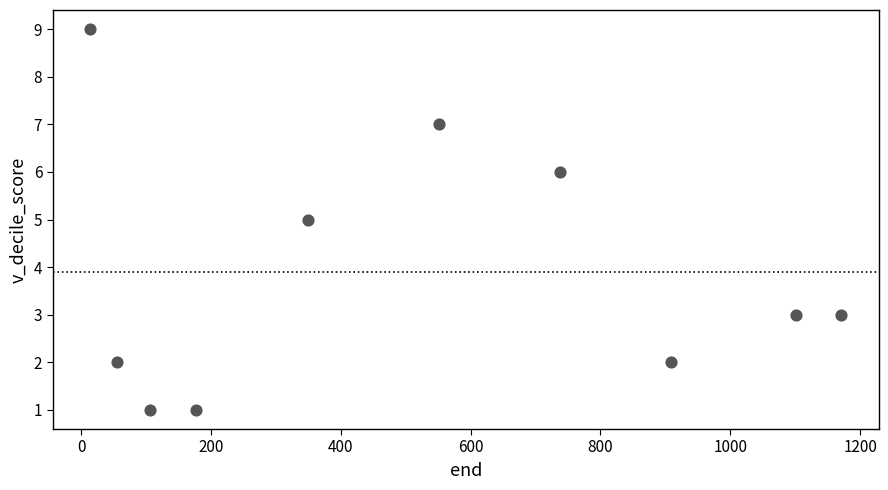

What is the average Y value?

4